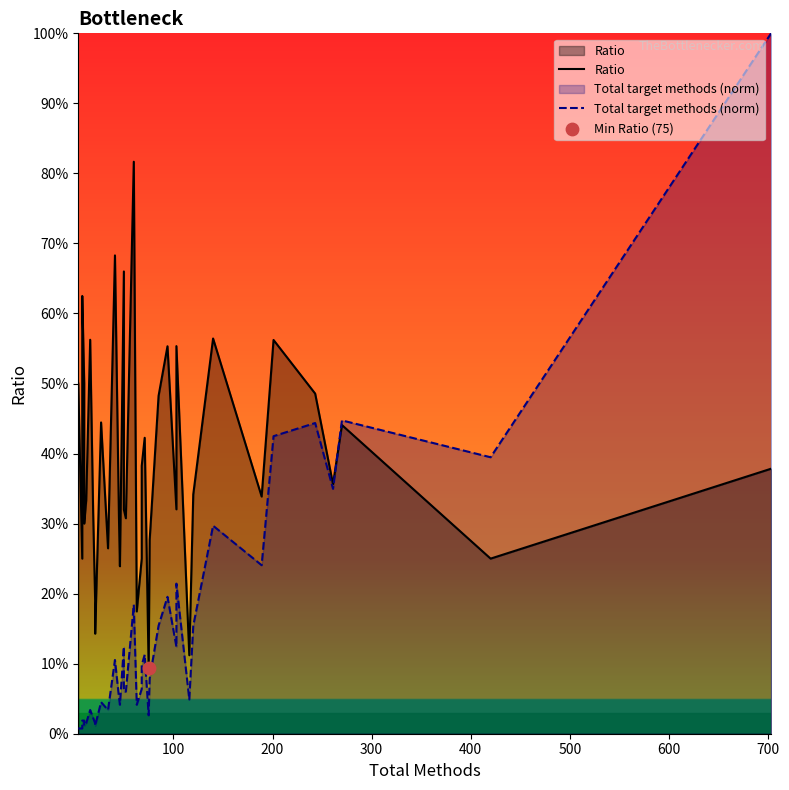

At how many categories does at least one series exceed 0?

40